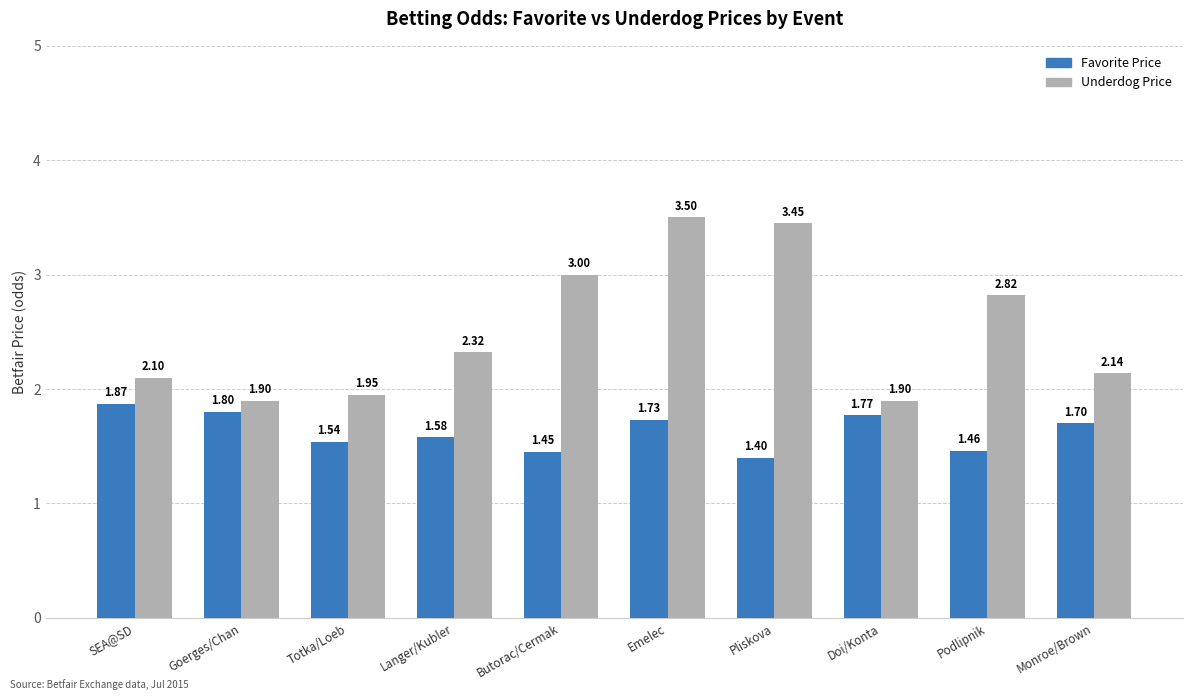

What position from the left is SEA@SD?

1